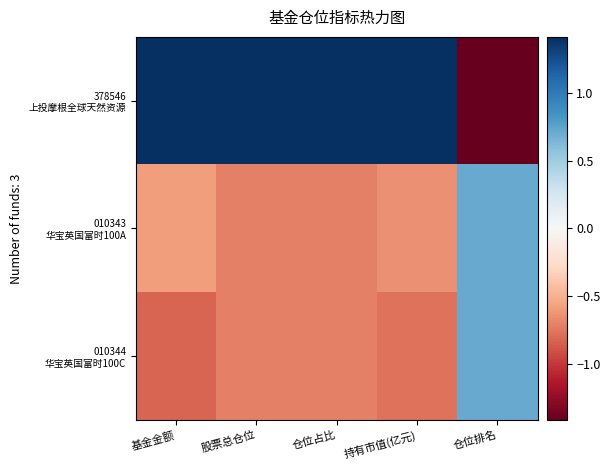

Between 基金金额 and 持有市值(亿元), which series saw the biggest shift?

010343 华宝英国富时100A